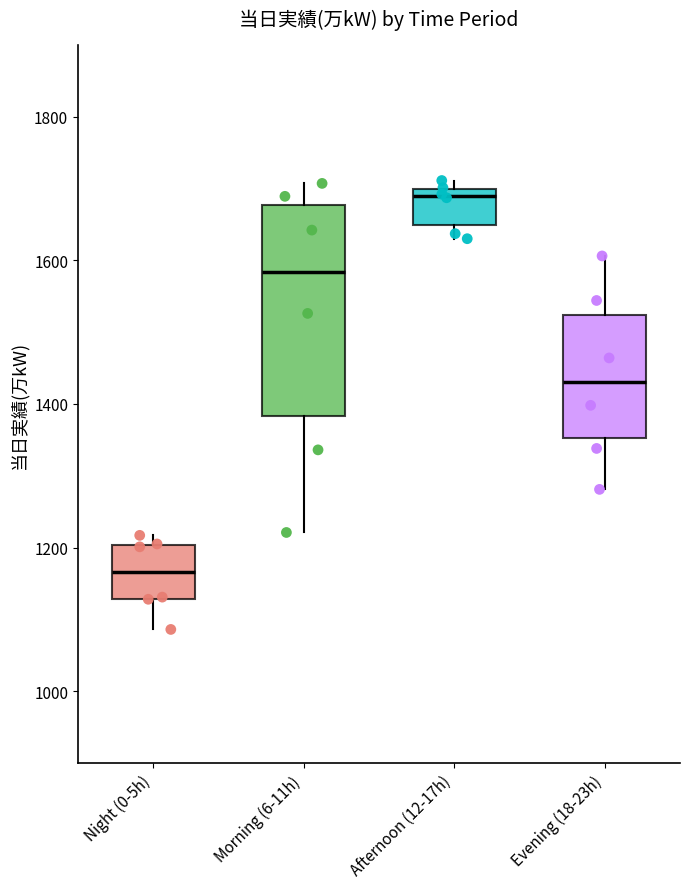

Reading left to right, read every box against the y-axis: the position of its median line, the range the box covers, and the ends of its whiskers. The values are not printed on the chart, so give them approximately, as read against the axis.

Night (0-5h): median 1160, box 1120 to 1200, whiskers 1080 to 1220
Morning (6-11h): median 1580, box 1380 to 1680, whiskers 1220 to 1700
Afternoon (12-17h): median 1680, box 1640 to 1700, whiskers 1640 (just below the box's lower edge) to 1720
Evening (18-23h): median 1440, box 1360 to 1520, whiskers 1280 to 1600